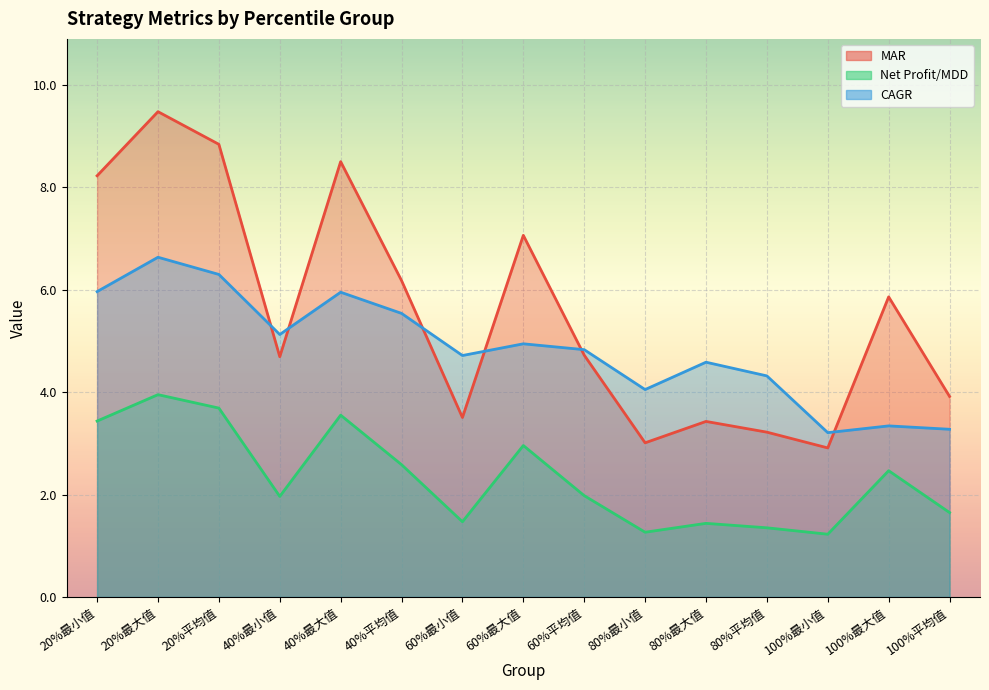

Which series has the largest total across all categories?

MAR